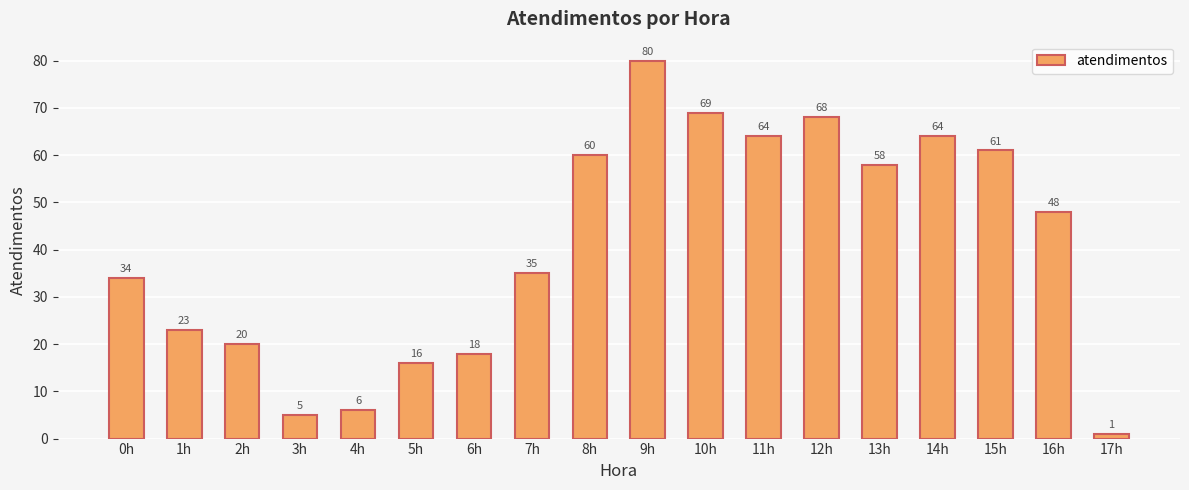

What is the sum of all values?

730